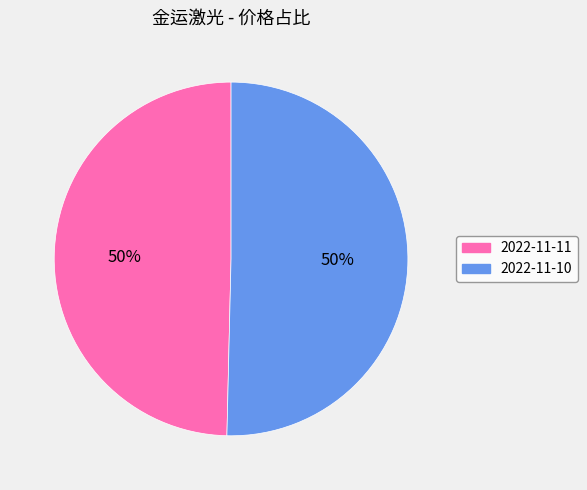

Combined, do 2022-11-10 and 2022-11-11 account for over 50%?

Yes